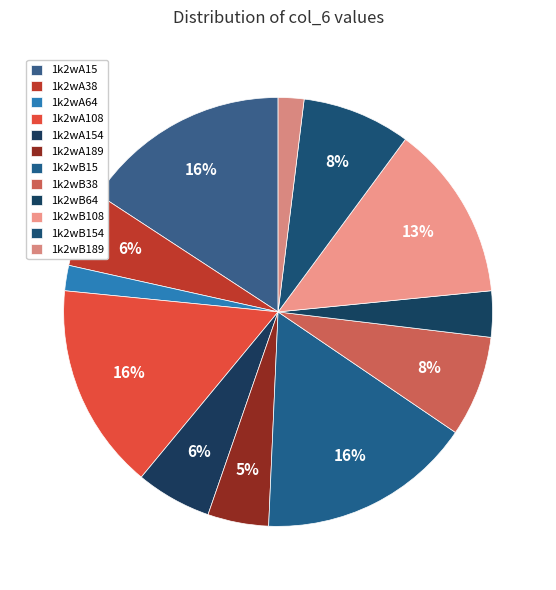

To the nearest percent, what is the average slice percentage?

8%